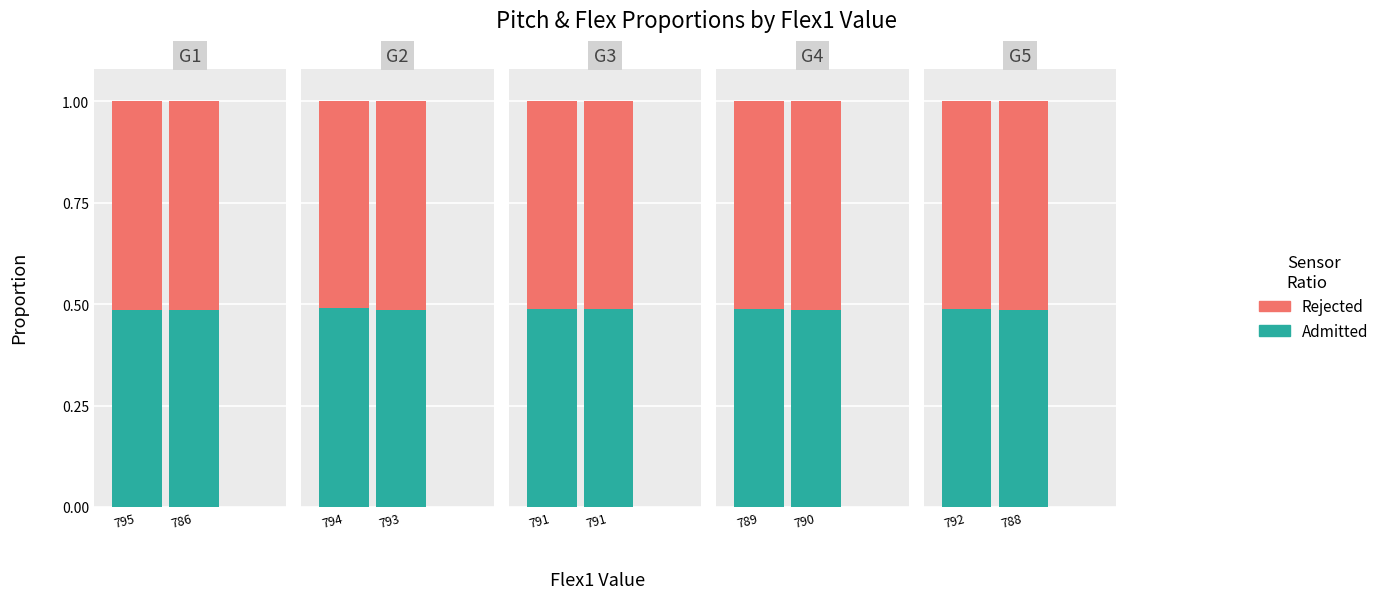

Which series has the largest total across all categories?

Rejected